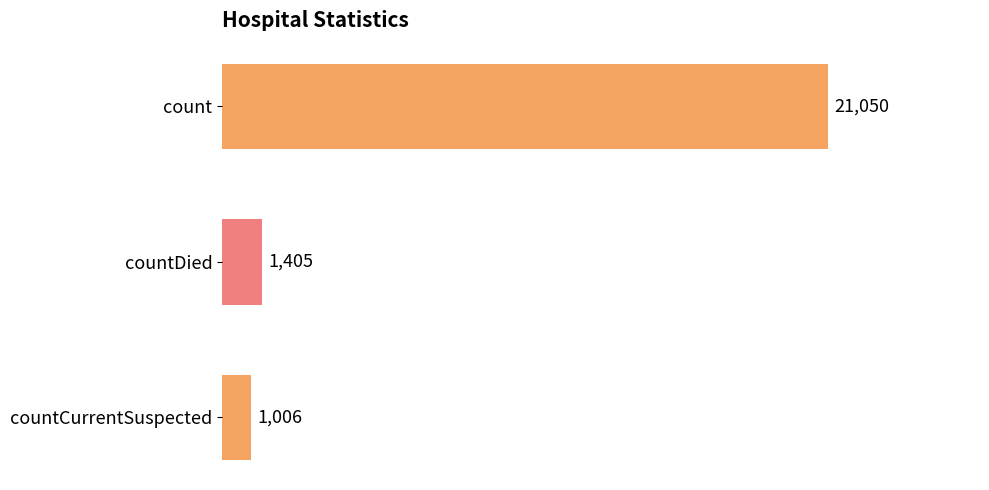

True or false: the data shows 21050 at count.

True